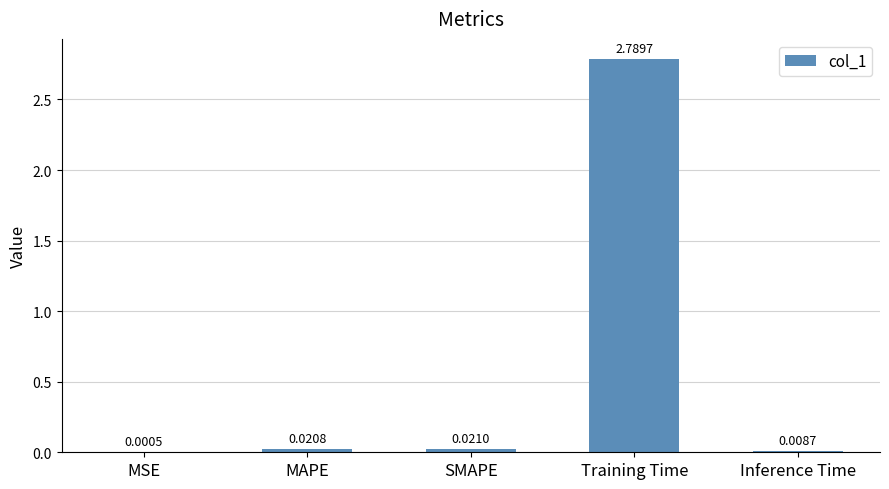

Which has a higher value, MSE or SMAPE?

SMAPE